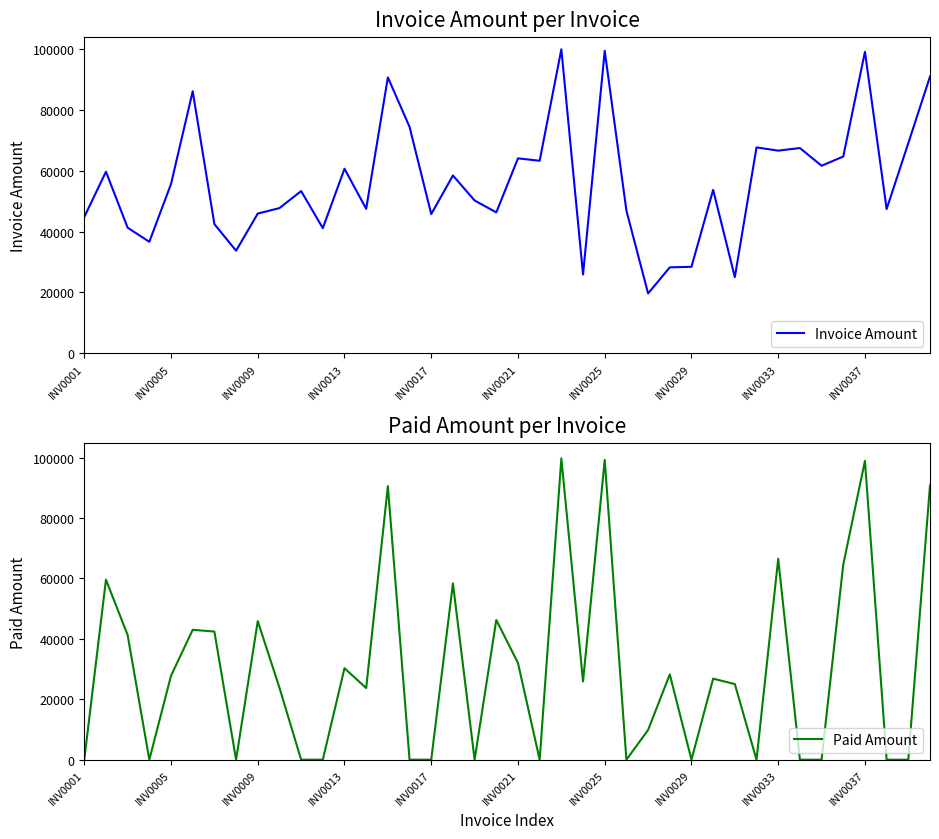

Which series has the largest total across all categories?

Invoice Amount